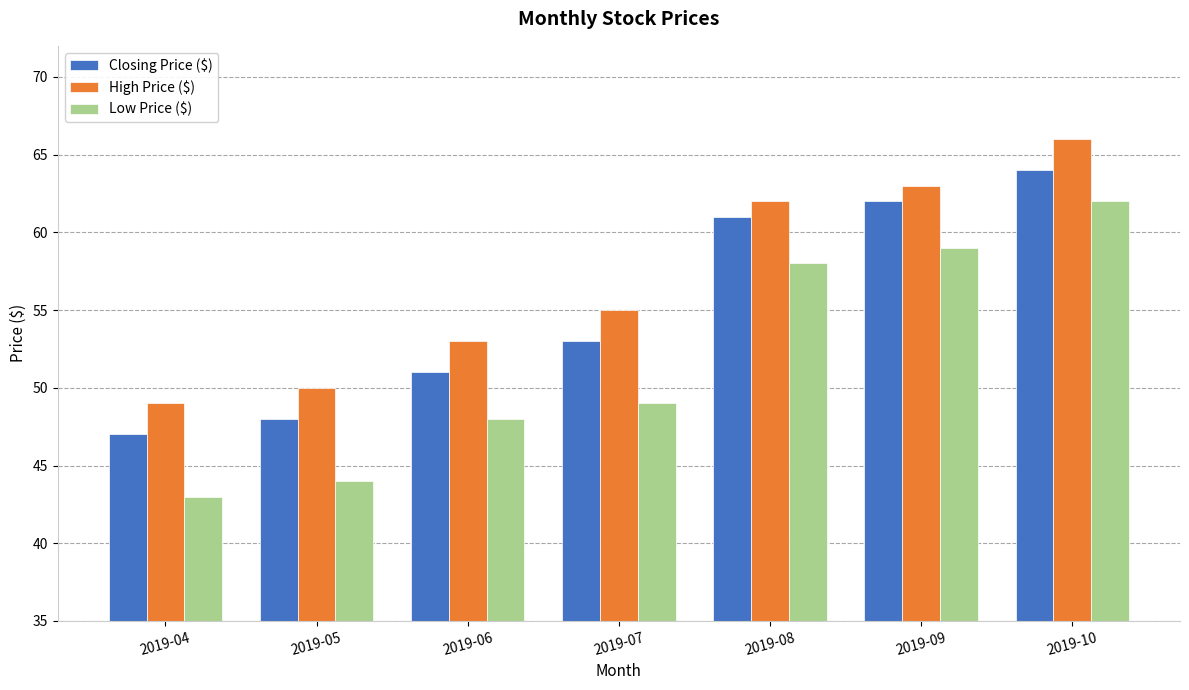

What is the sum of the High Price ($) values at 2019-05 and 2019-04?

99